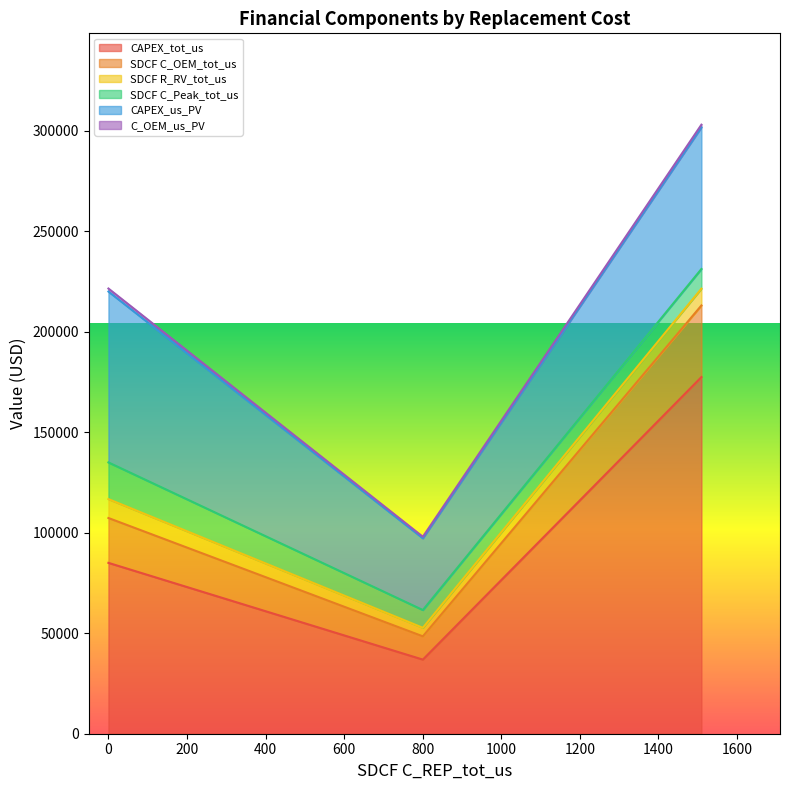

Which series changed the most between 0.0 and 800.2766440442332?

CAPEX_us_PV